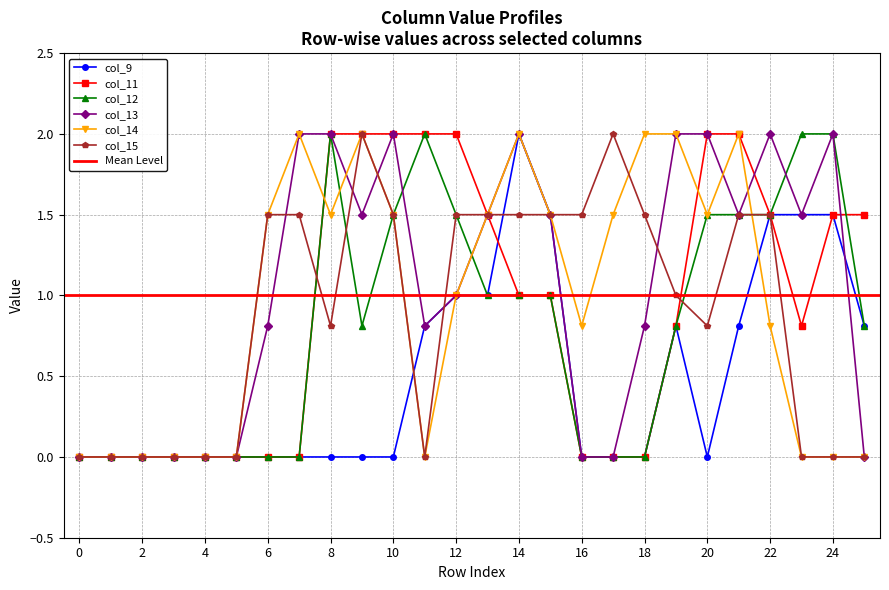

How many values in col_12 are above zero?

15